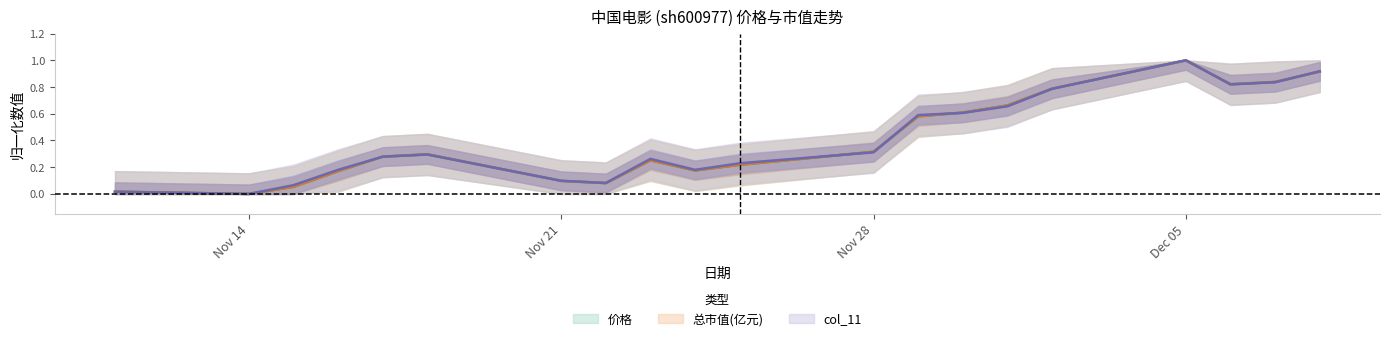

True or false: 总市值(亿元) has a value of 0.4 at 2022-11-23.

False